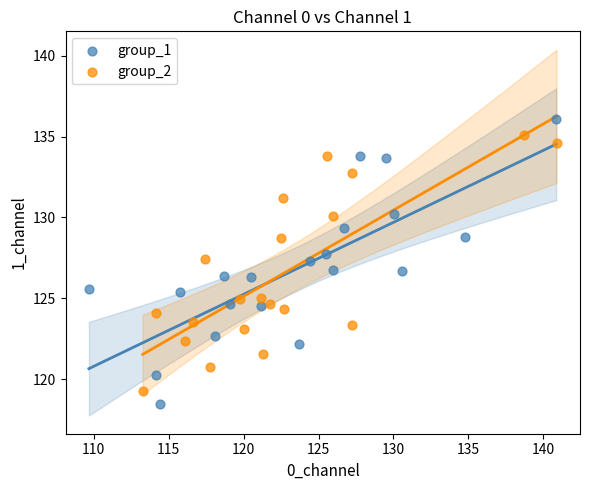

Which series has the largest Y range (max minus min)?

group_1